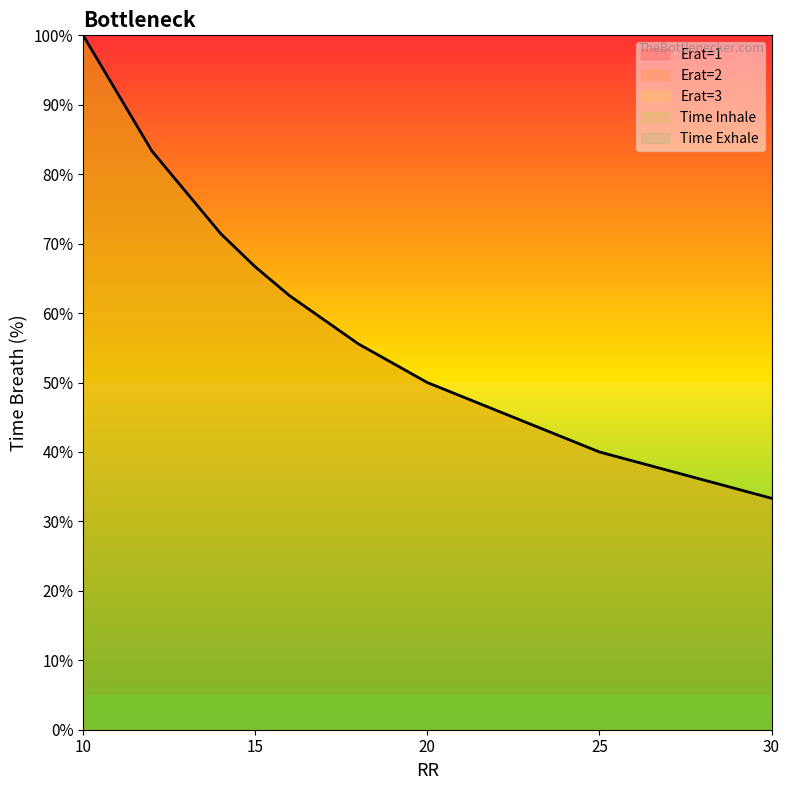

The value of Erat=1 at 14 is 36.6. True or false?

False